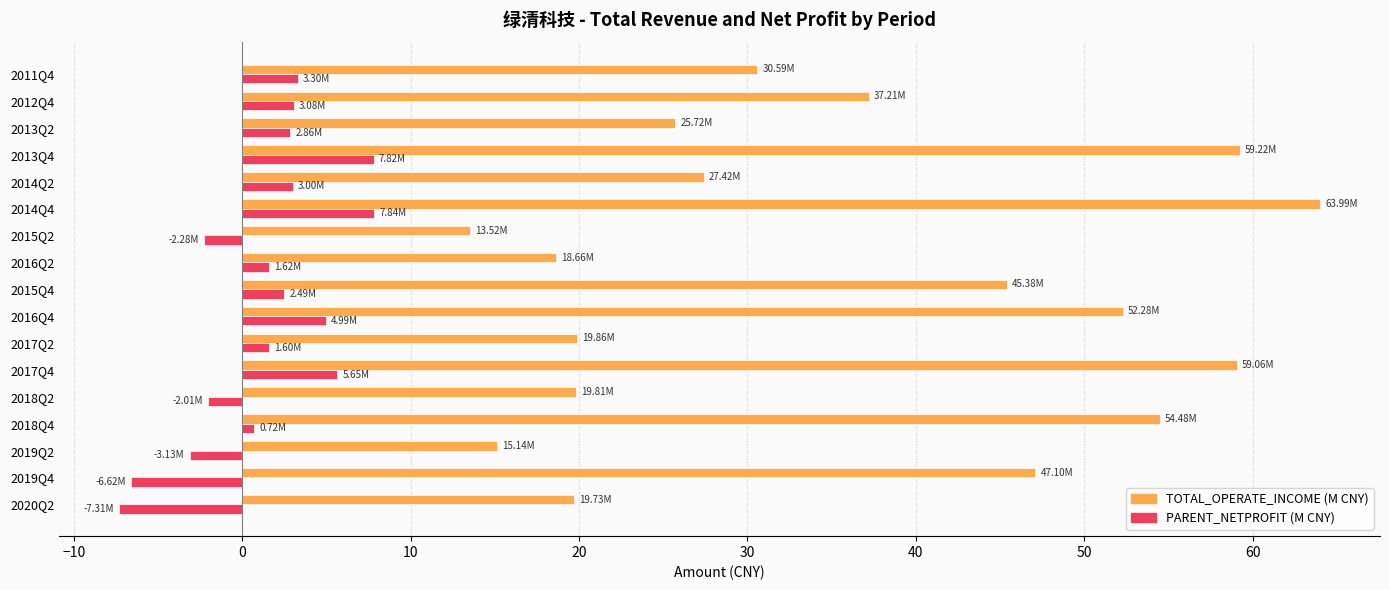

Which series has the largest range (max minus min)?

TOTAL_OPERATE_INCOME (M CNY)